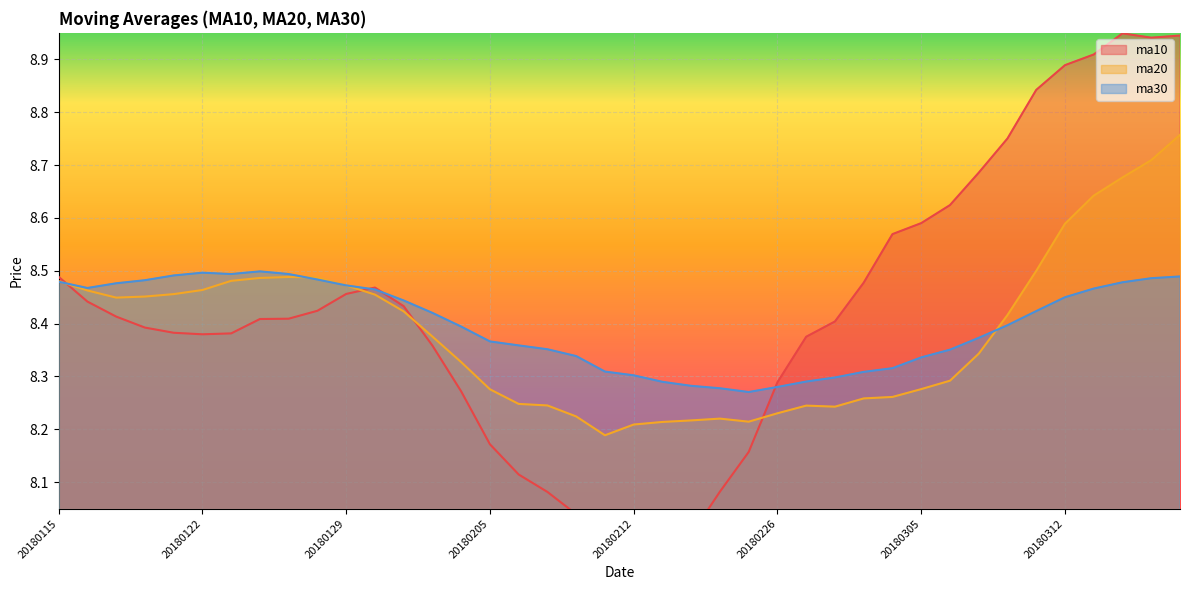

After their last crossing, which series has the higher values: ma10 or ma20?

ma10